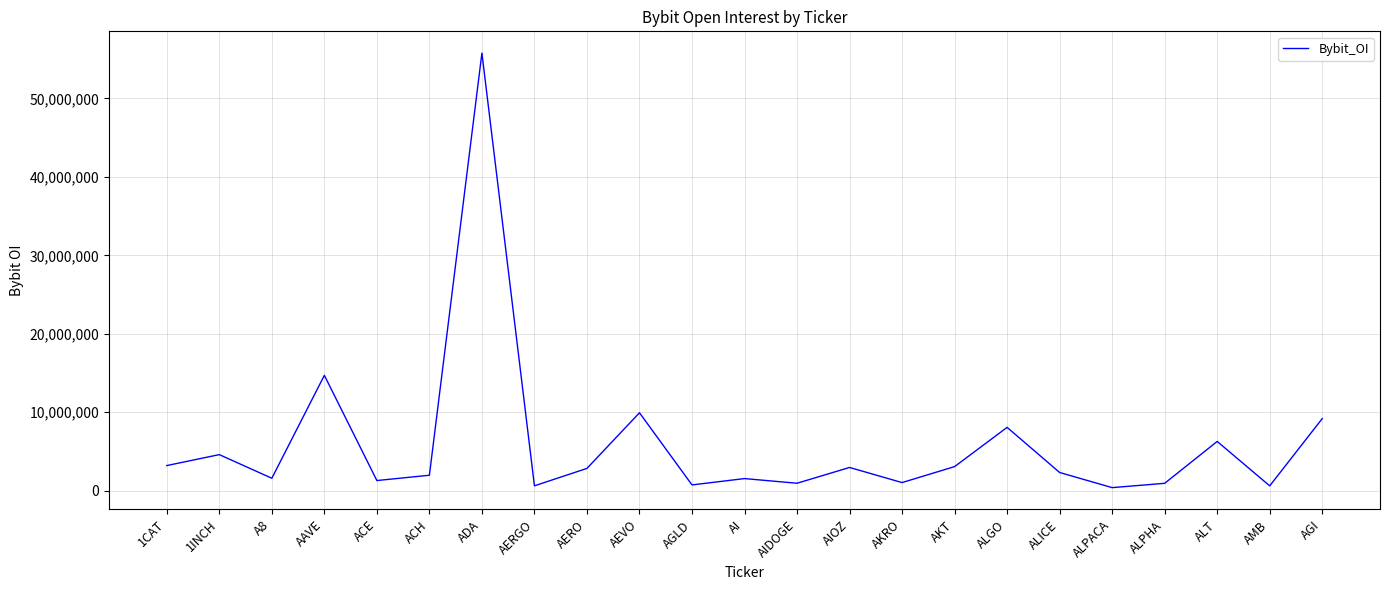

What is the greatest value displayed?

55791772